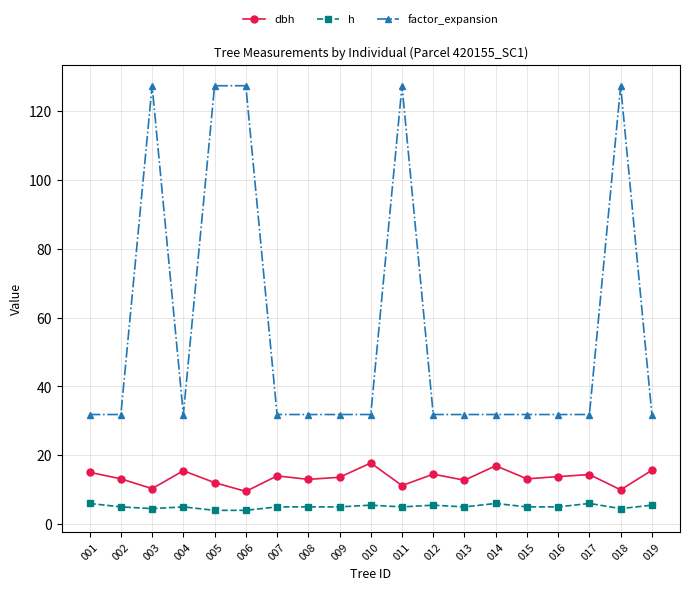

Rank the series by their average value, from highest to lowest.

factor_expansion, dbh, h